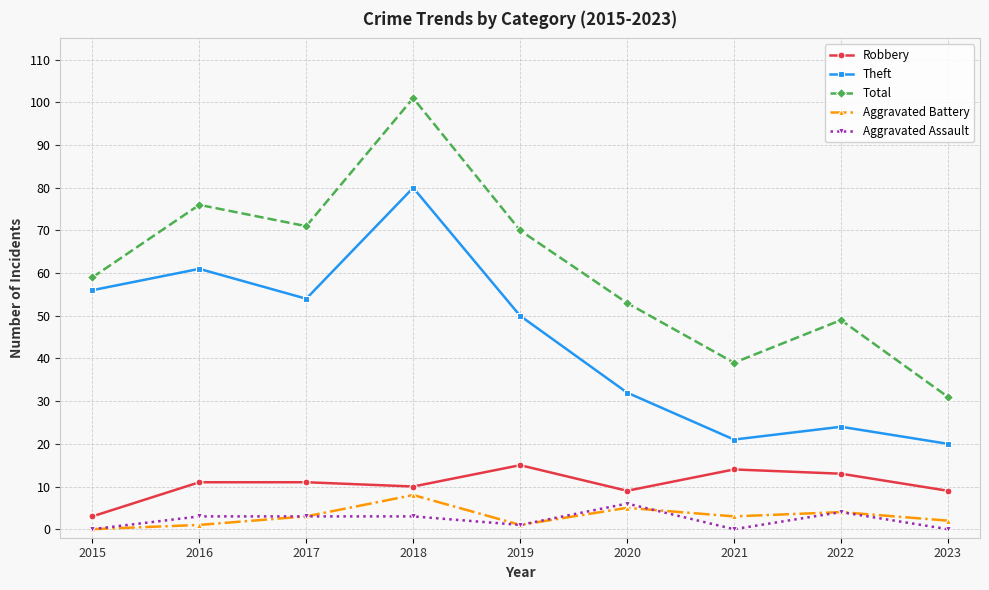

Which series changed the most between 2018 and 2022?

Theft